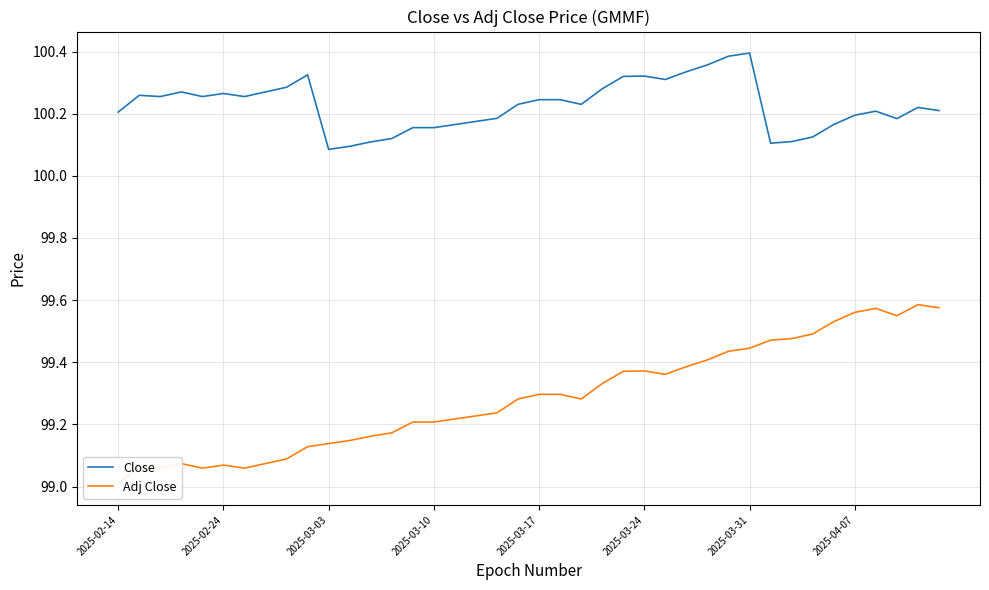

What is the approximate value of Adj Close at 21?

99.3